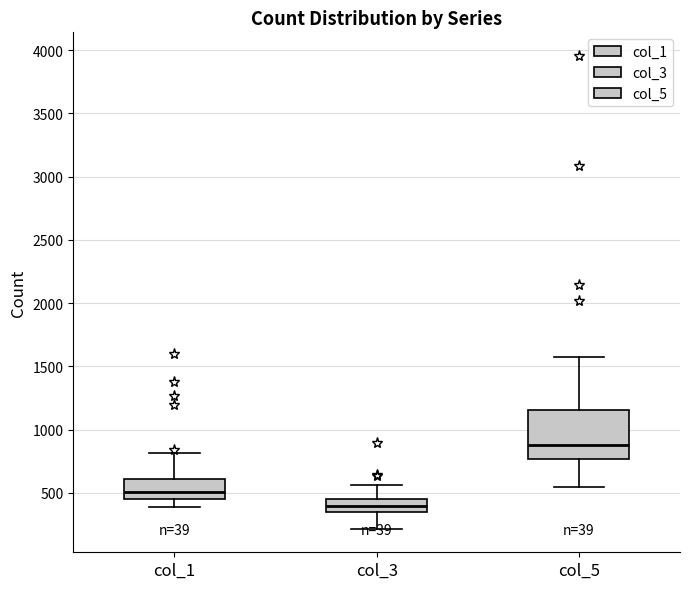

Reading left to right, read every box against the y-axis: the position of its median line, the range the box covers, and the ends of its whiskers. The values are not printed on the chart, so give them approximately, as read against the axis.

col_1: median 500, box 450 to 600, whiskers 400 to 800
col_3: median 400, box 350 to 450, whiskers 200 to 550
col_5: median 900, box 750 to 1150, whiskers 550 to 1600